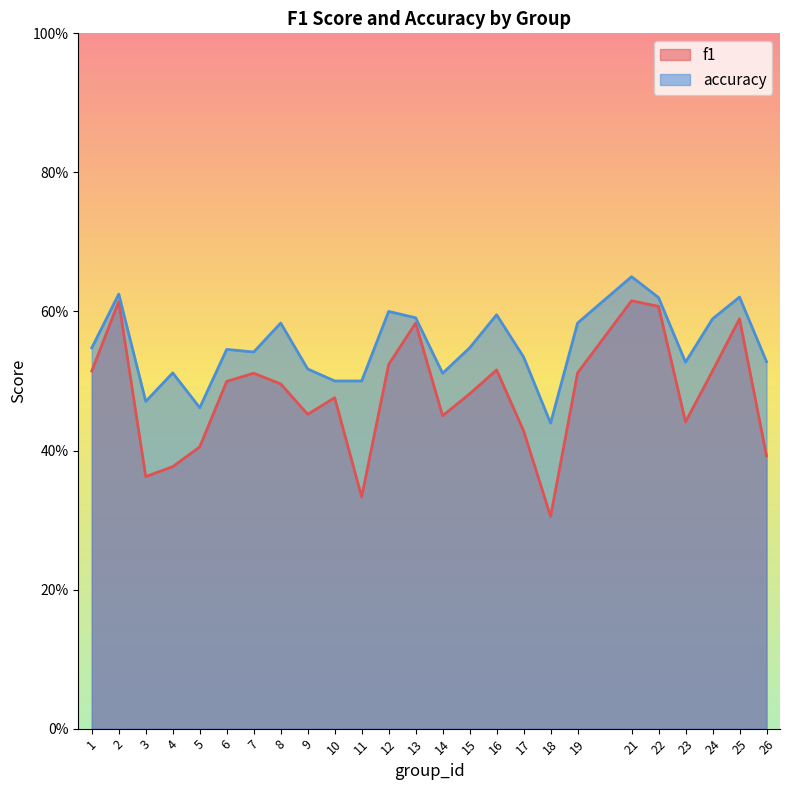

Reading right to left, extract all data points from this chart.

f1: 0.4	0.6	0.5	0.4	0.6	0.6	0.5	0.3	0.4	0.5	0.5	0.5	0.6	0.5	0.3	0.5	0.5	0.5	0.5	0.5	0.4	0.4	0.4	0.6	0.5
accuracy: 0.5	0.6	0.6	0.5	0.6	0.7	0.6	0.4	0.5	0.6	0.5	0.5	0.6	0.6	0.5	0.5	0.5	0.6	0.5	0.5	0.5	0.5	0.5	0.6	0.5